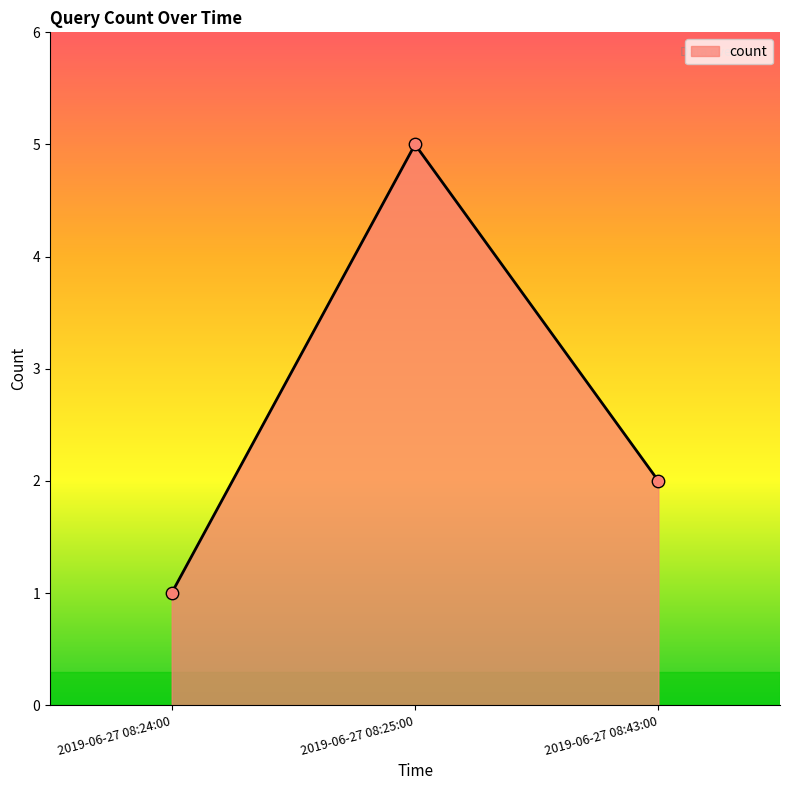

What is the change in value from 2019-06-27 08:24:00 to 2019-06-27 08:43:00?

+1